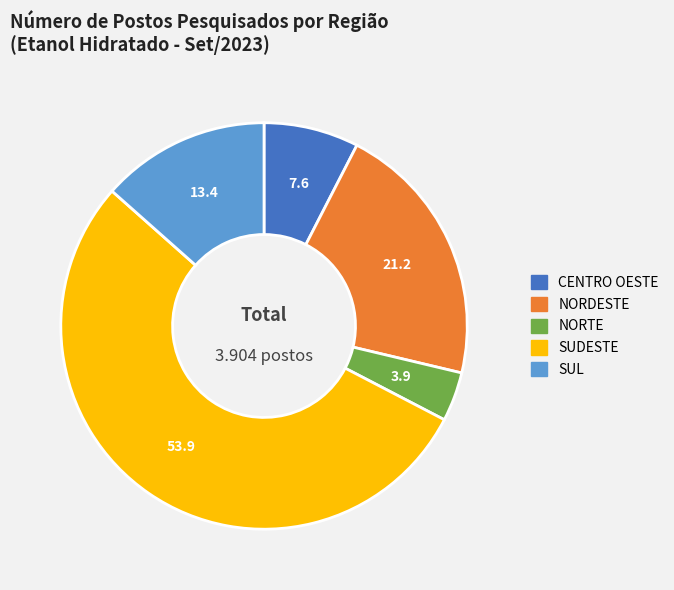

Does SUDESTE account for over 50% of the chart?

Yes